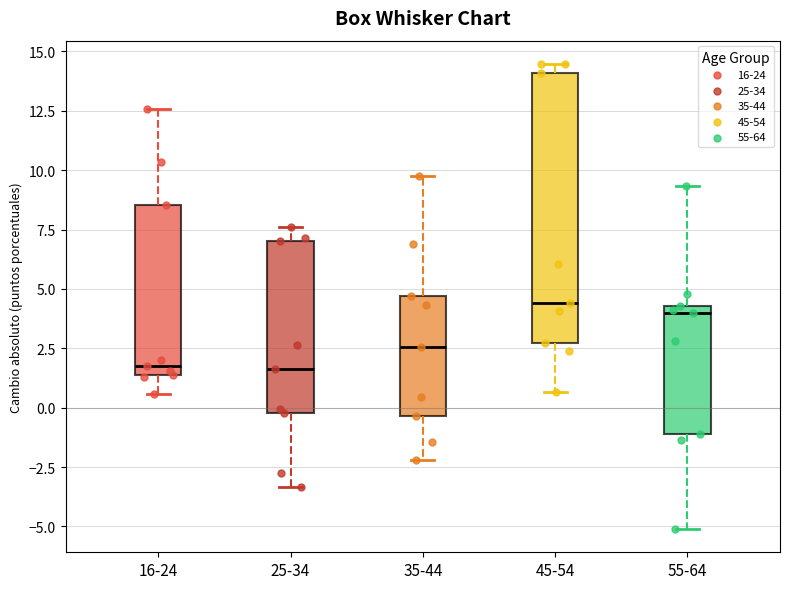

Reading left to right, read every box against the y-axis: the position of its median line, the range the box covers, and the ends of its whiskers. The values are not printed on the chart, so give them approximately, as read against the axis.

16-24: median 2.0, box 1.5 to 8.5, whiskers 0.5 to 12.5
25-34: median 1.5, box 0.0 to 7.0, whiskers -3.5 to 7.5
35-44: median 2.5, box -0.5 to 4.5, whiskers -2.0 to 10.0
45-54: median 4.5, box 2.5 to 14.0, whiskers 0.5 to 14.5
55-64: median 4.0, box -1.0 to 4.5, whiskers -5.0 to 9.5